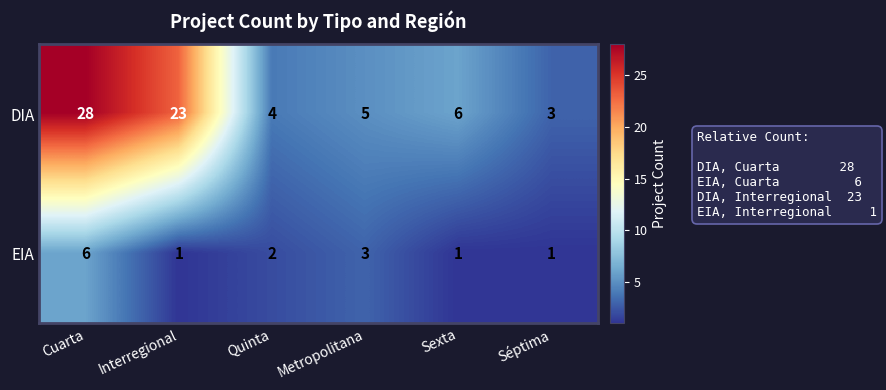

What is the minimum value for DIA?

3